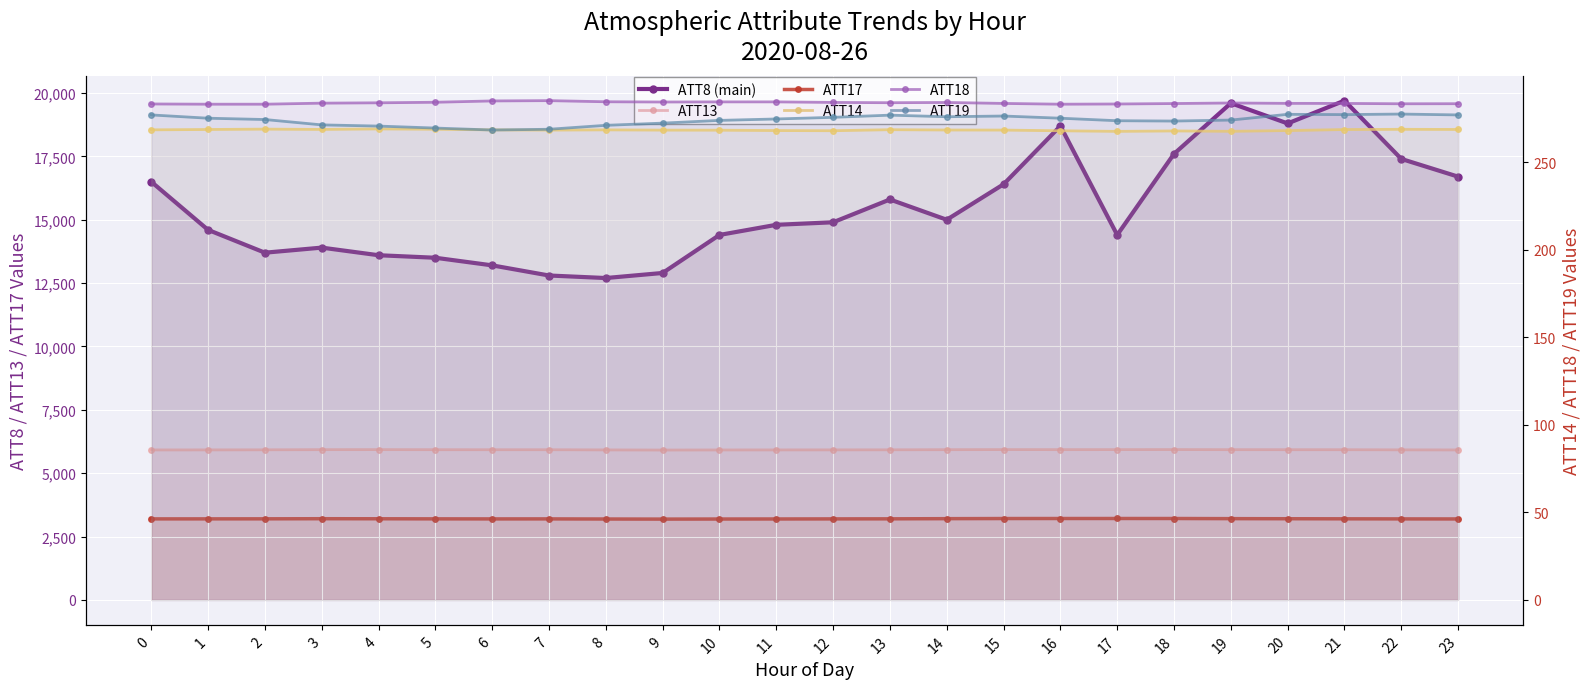

What are all the series names shown in the legend?

ATT8 (main), ATT13, ATT17, ATT14, ATT18, ATT19